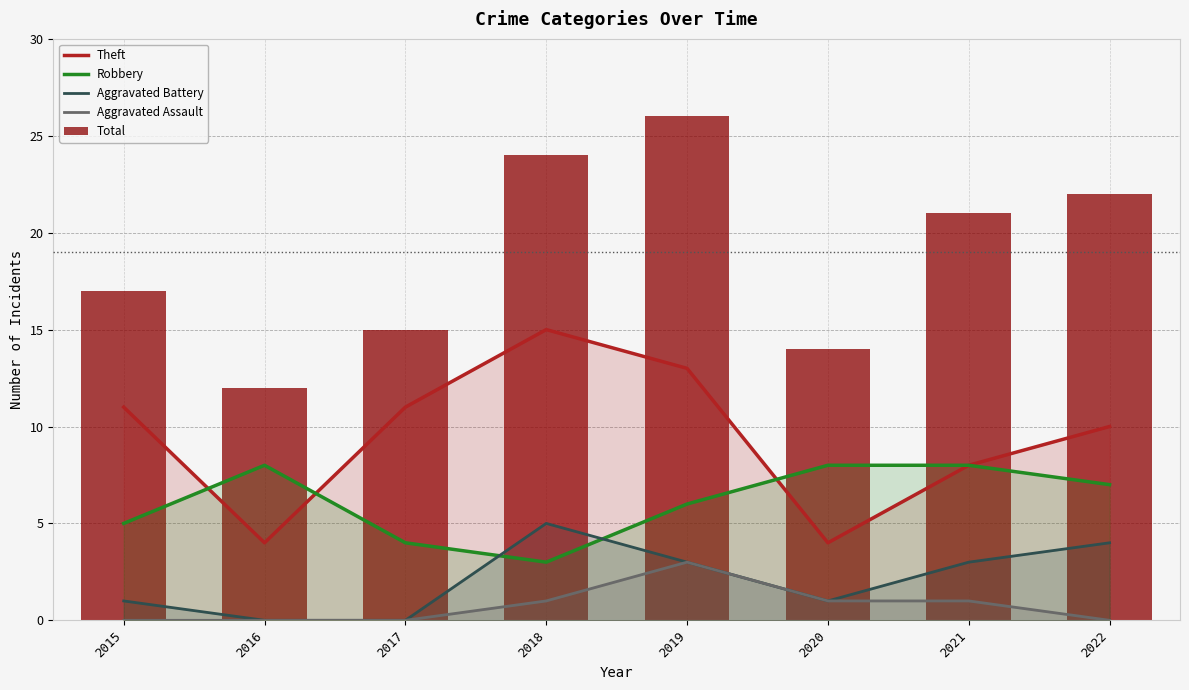

True or false: Theft has a value of 11 at 2017.

True